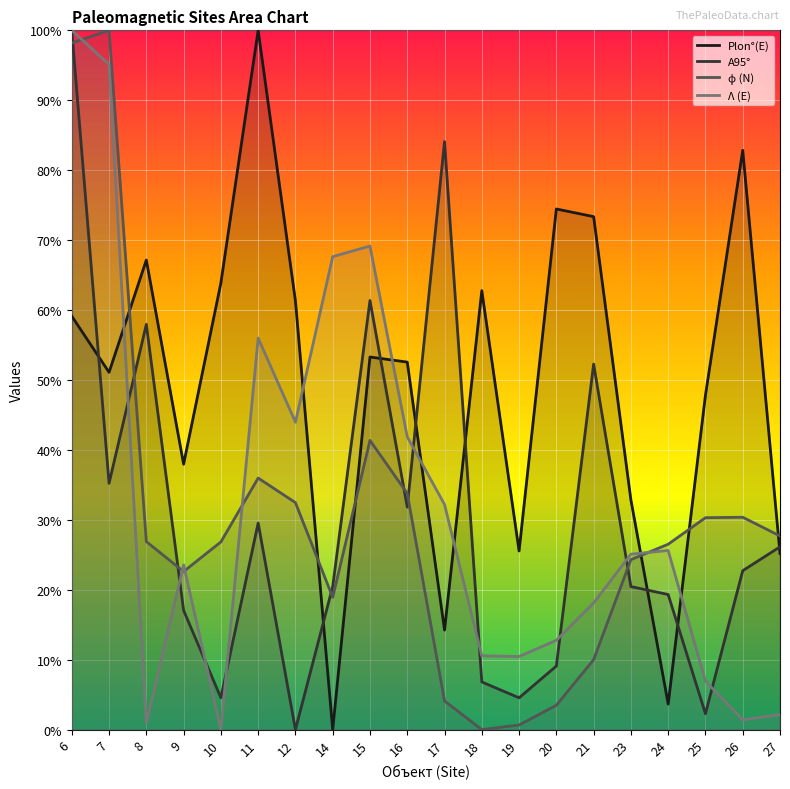

What are all the series names shown in the legend?

Plon°(E), A95°, ϕ (N), Λ (E)